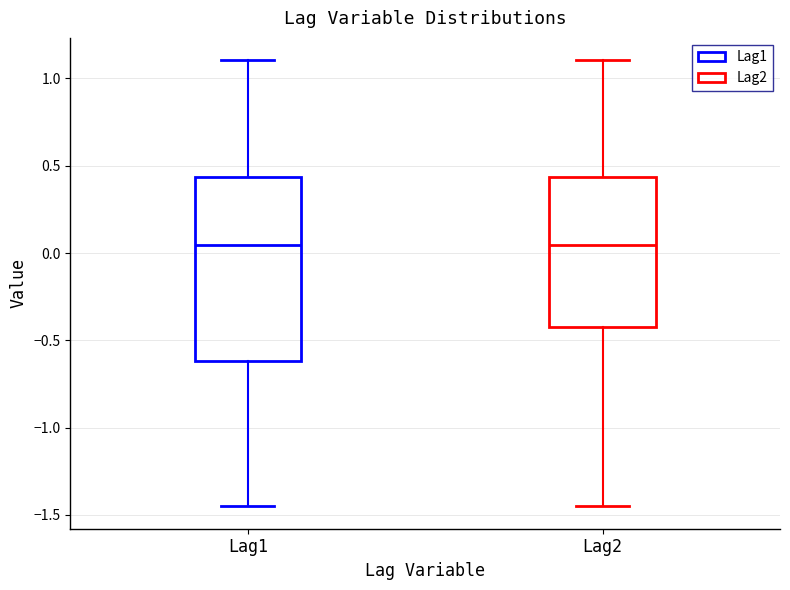

Comparing the boxes themselves (not the whiskers), which one is the tallest?

Lag1